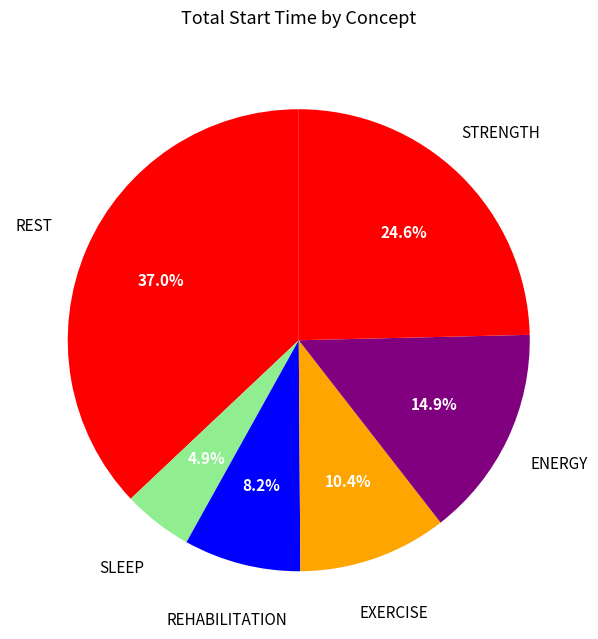

How many segments does this pie chart have?

6